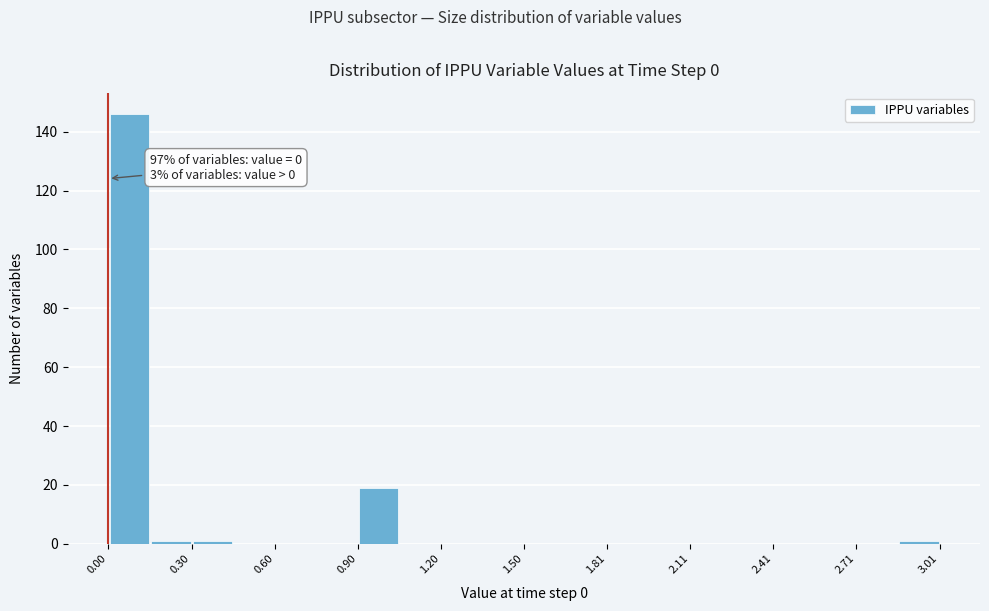

Around what value on the x-axis is the tallest bar? Give the approximate position of its centre, as read against the axis.

0.10